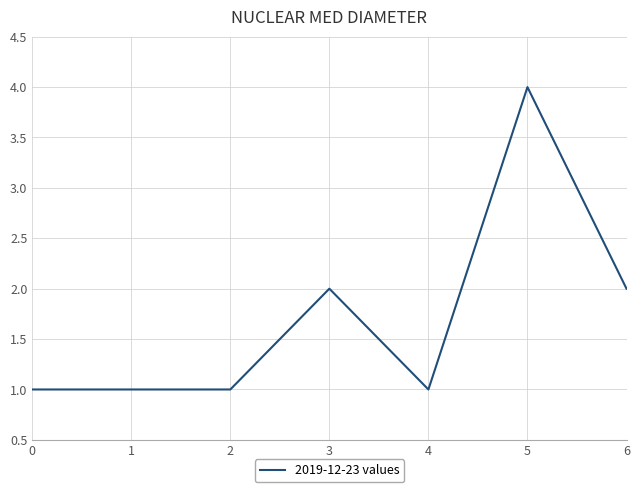

What is the sum of all values?

12